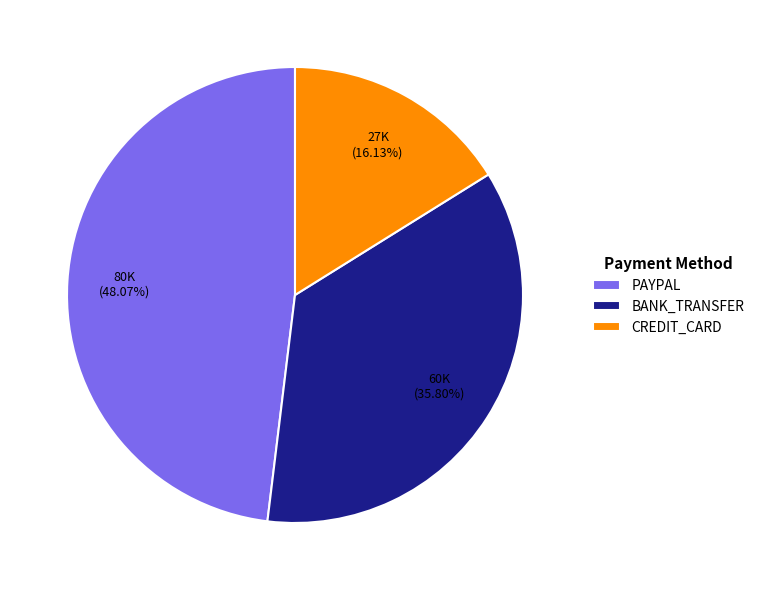

Is there any slice that represents more than half of the pie?

No